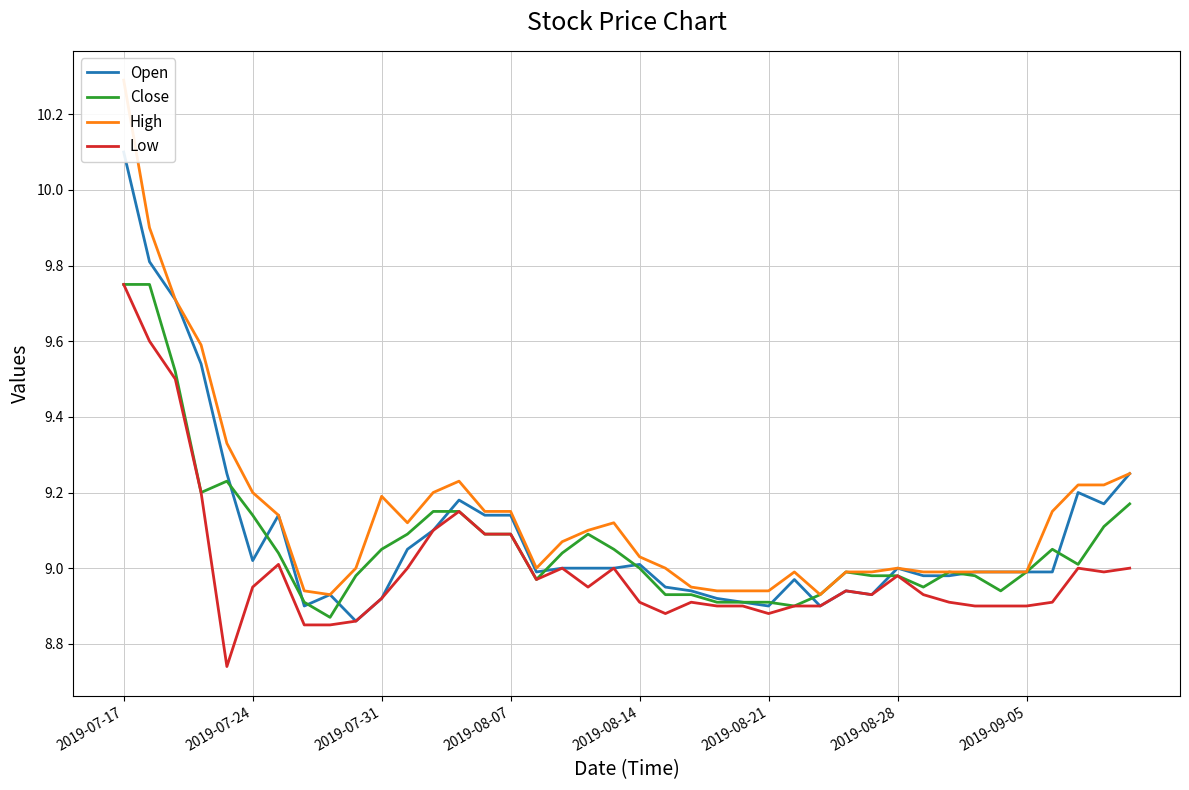

Which series has the widest spread of values?

High